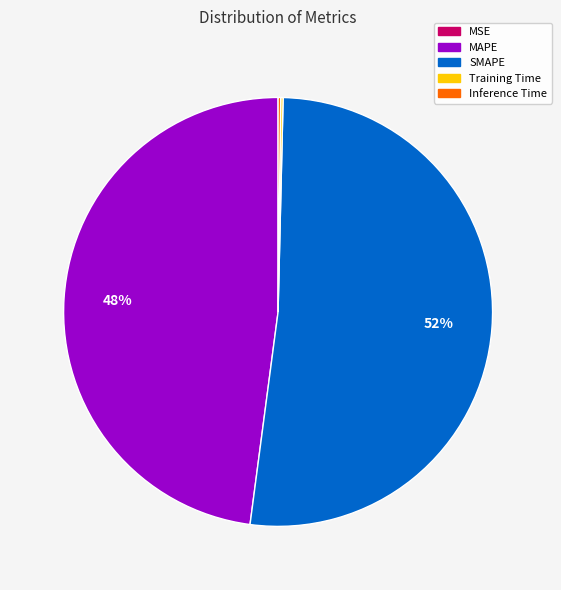

Which slice represents more than half of the pie?

SMAPE